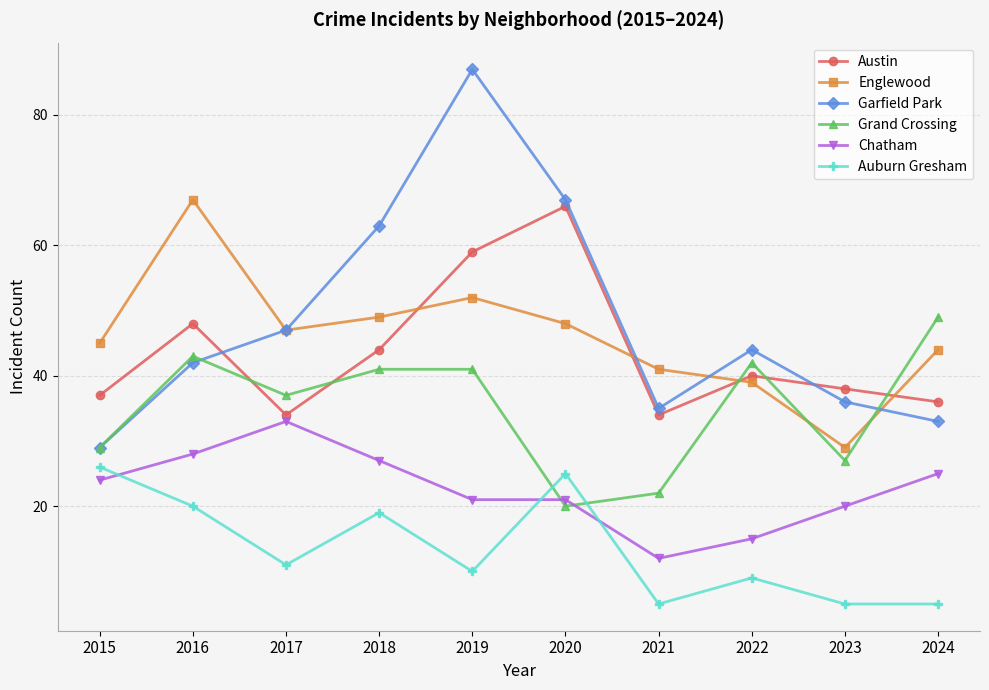

Reading left to right, what are all the values shown in this chart?

Austin: 37	48	34	44	59	66	34	40	38	36
Englewood: 45	67	47	49	52	48	41	39	29	44
Garfield Park: 29	42	47	63	87	67	35	44	36	33
Grand Crossing: 29	43	37	41	41	20	22	42	27	49
Chatham: 24	28	33	27	21	21	12	15	20	25
Auburn Gresham: 26	20	11	19	10	25	5	9	5	5